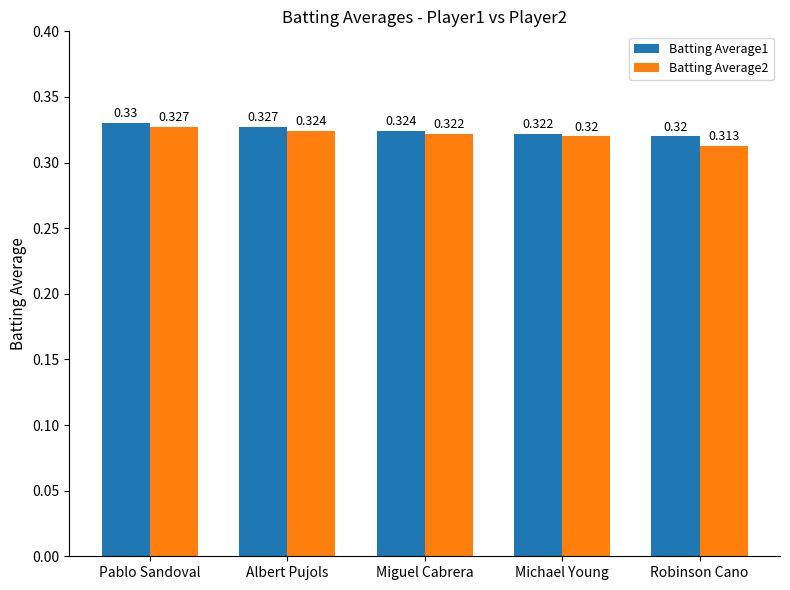

True or false: Batting Average2 has a value of 0.1 at Robinson Cano.

False